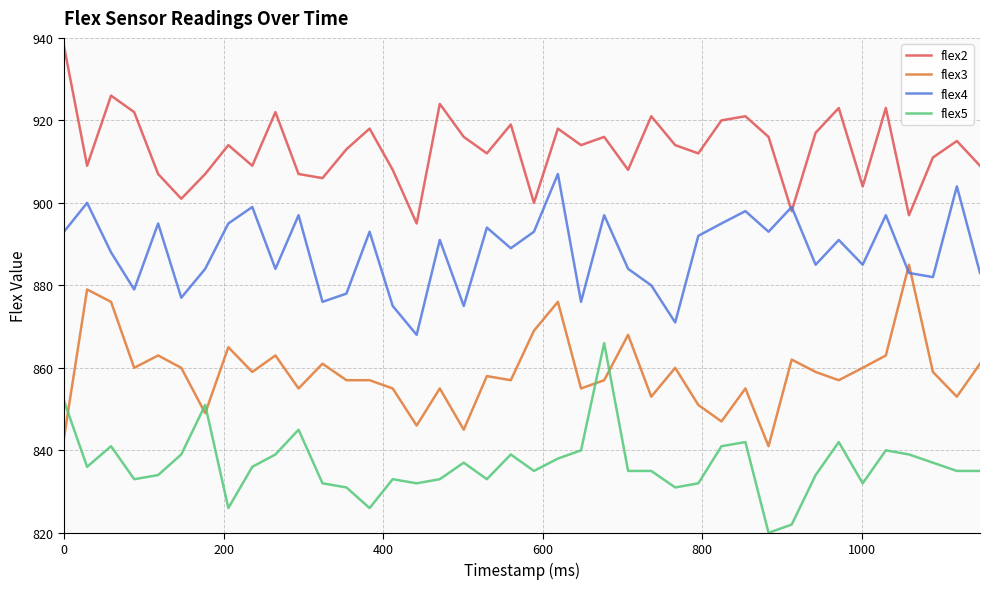

Reading left to right, what are all the values shown in this chart?

flex2: 938	909	926	922	907	901	907	914	909	922	907	906	913	918	908	895	924	916	912	919	900	918	914	916	908	921	914	912	920	921	916	898	917	923	904	923	897	911	915	909
flex3: 843	879	876	860	863	860	849	865	859	863	855	861	857	857	855	846	855	845	858	857	869	876	855	857	868	853	860	851	847	855	841	862	859	857	860	863	885	859	853	861
flex4: 893	900	888	879	895	877	884	895	899	884	897	876	878	893	875	868	891	875	894	889	893	907	876	897	884	880	871	892	895	898	893	899	885	891	885	897	883	882	904	883
flex5: 852	836	841	833	834	839	851	826	836	839	845	832	831	826	833	832	833	837	833	839	835	838	840	866	835	835	831	832	841	842	820	822	834	842	832	840	839	837	835	835